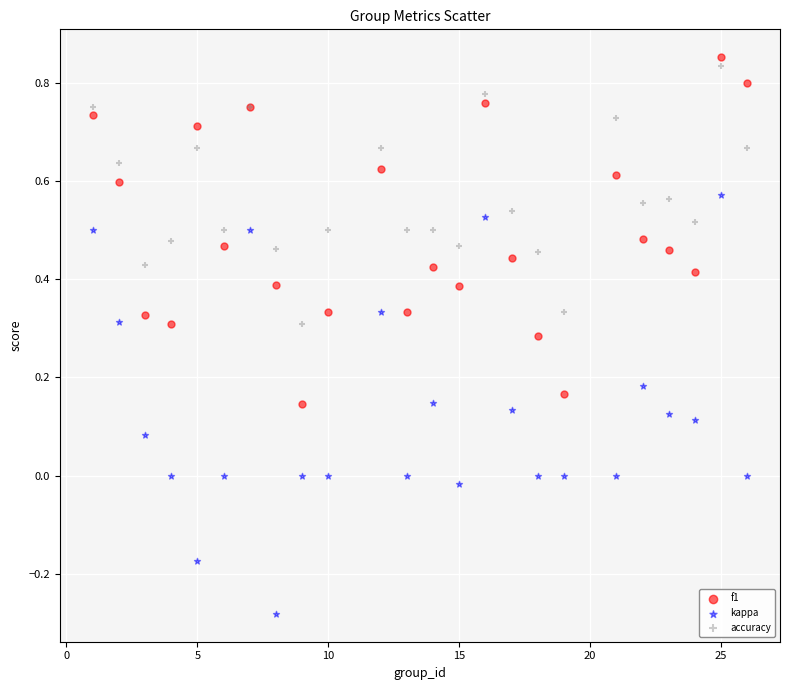

What is the X range (max minus min) for the scatter plot?

25.0